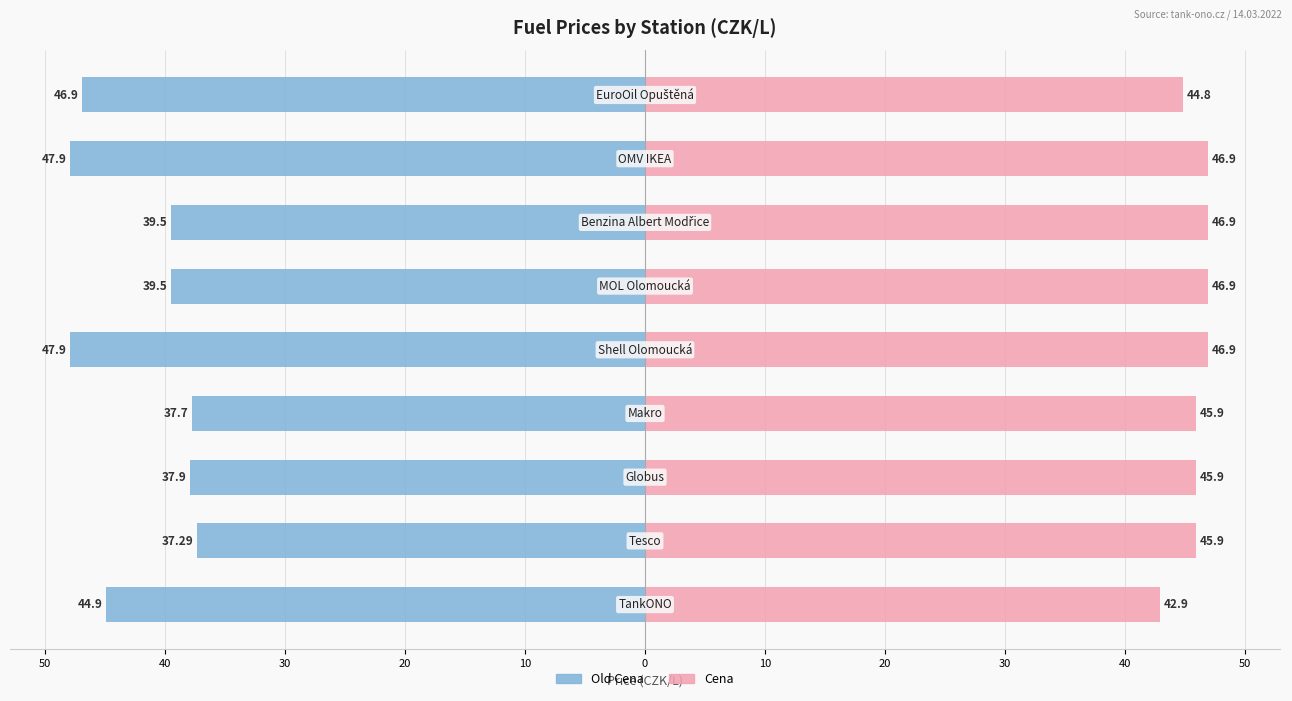

Does the chart contain stacked bars?

No